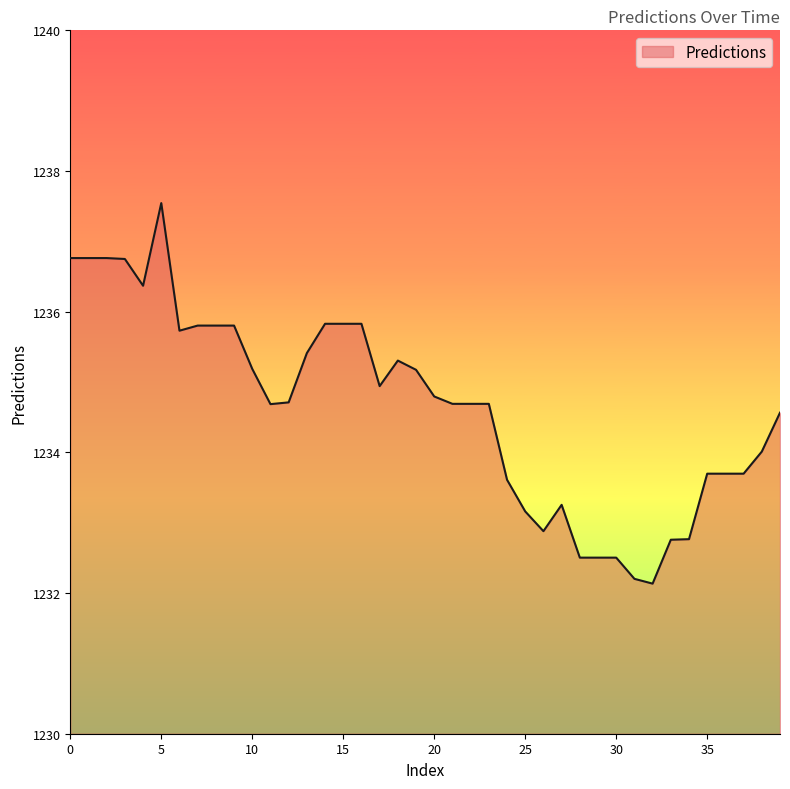

What is the difference between the maximum and minimum values?

5.4